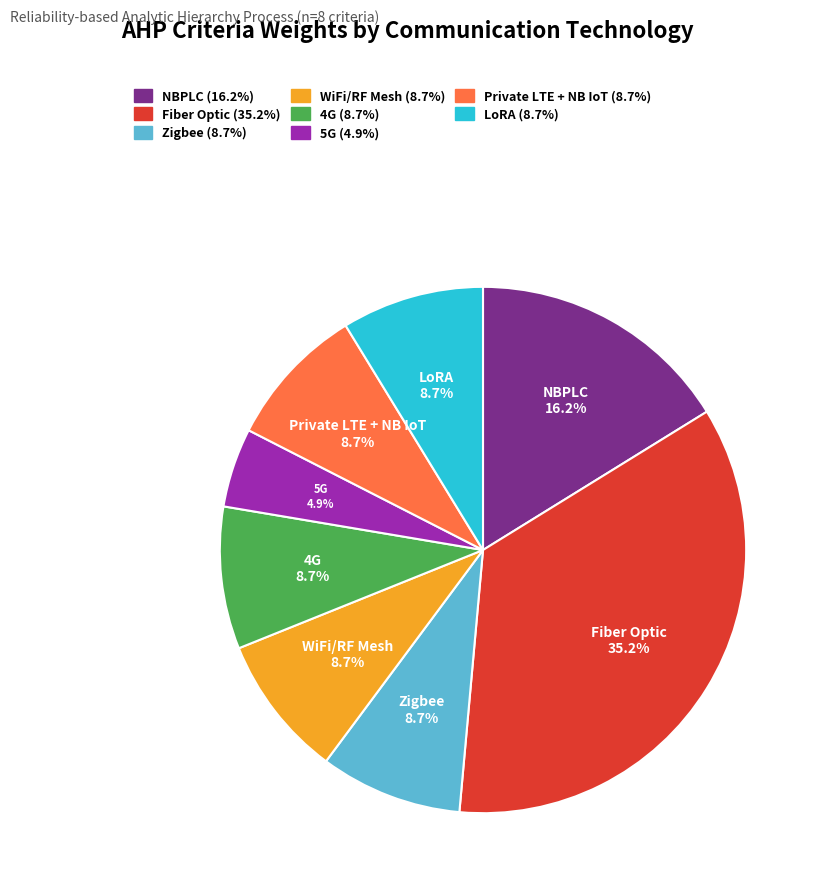

How many slices are in this pie chart?

8